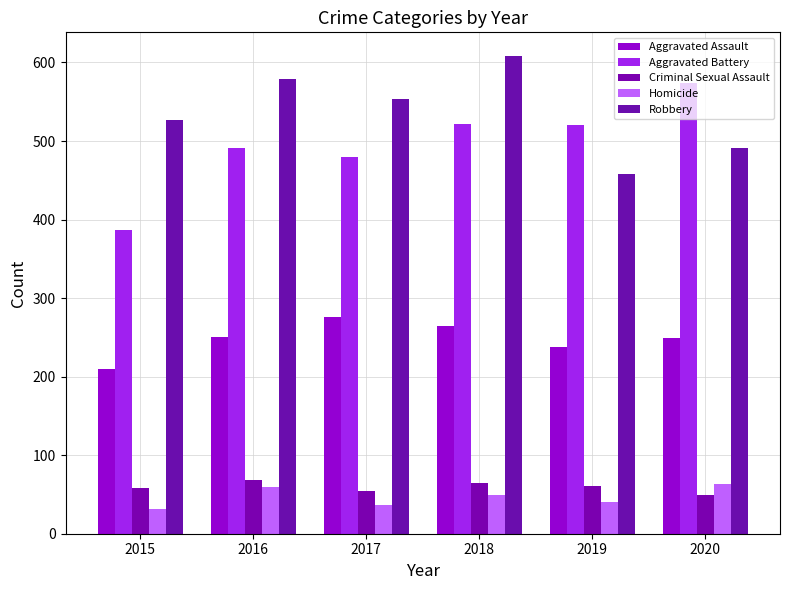

The value of Homicide at 2016 is 30. True or false?

False